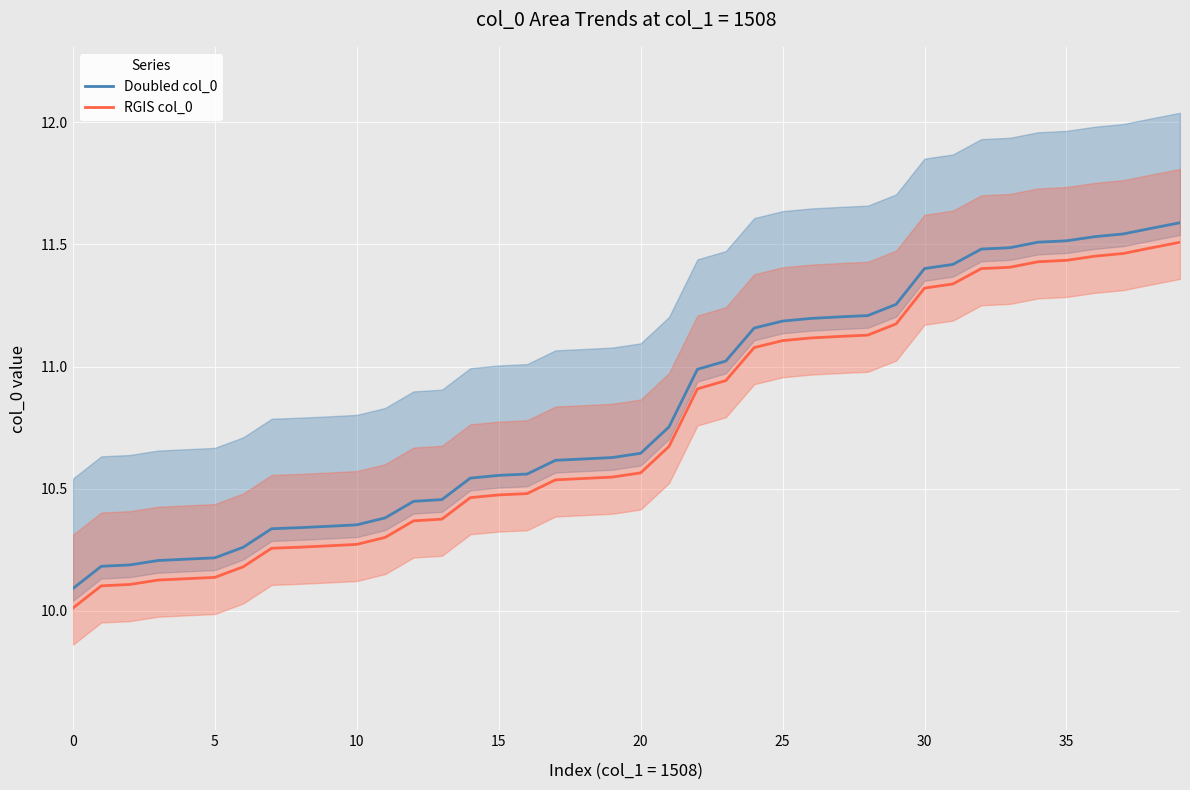

True or false: RGIS col_0 and Doubled col_0 cross at least once.

False